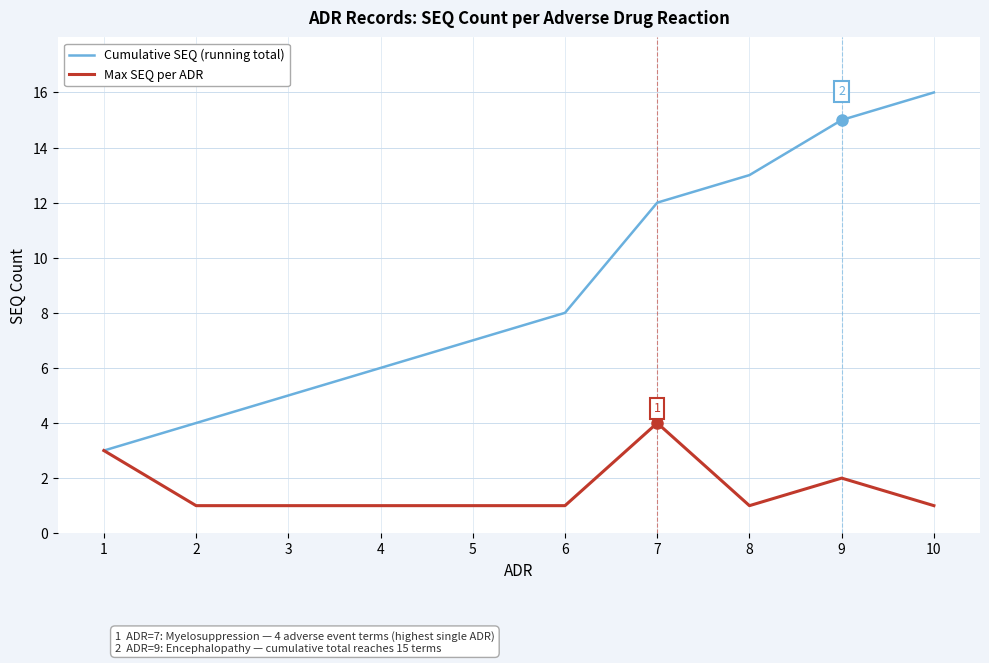

Is the value of Cumulative SEQ (running total) at 3 greater than the value of Max SEQ per ADR at 8?

Yes